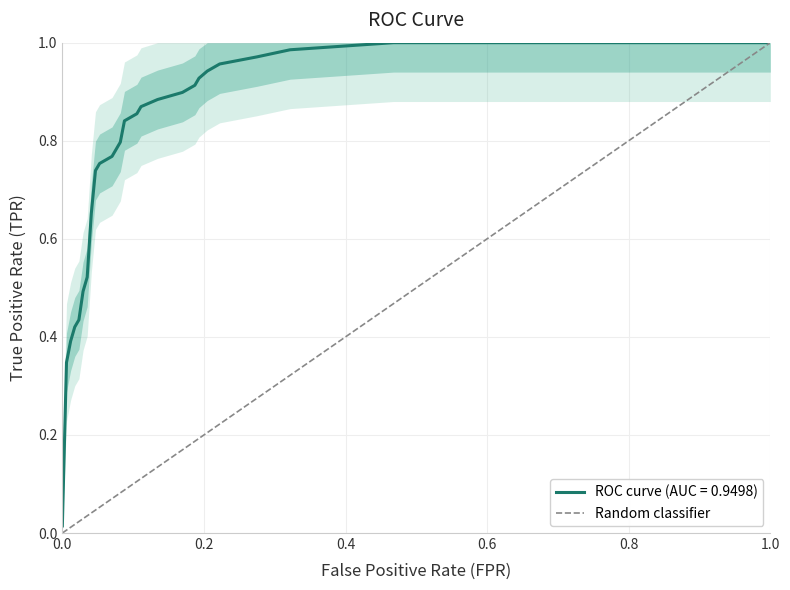

How many distinct data groups are displayed?

1